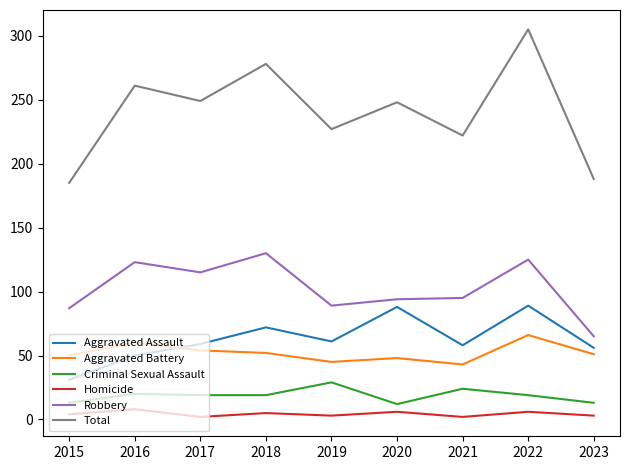

In Aggravated Battery, how many points are higher than both neighbors (excluding endpoints)?

3